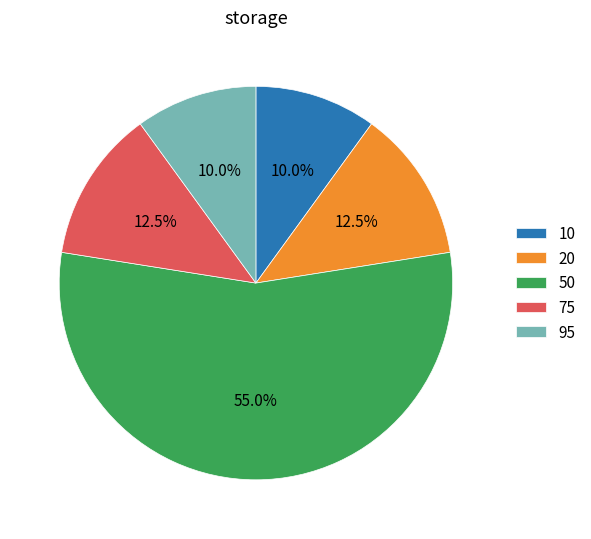

What is the total percentage of 10 and 20?

22.5%